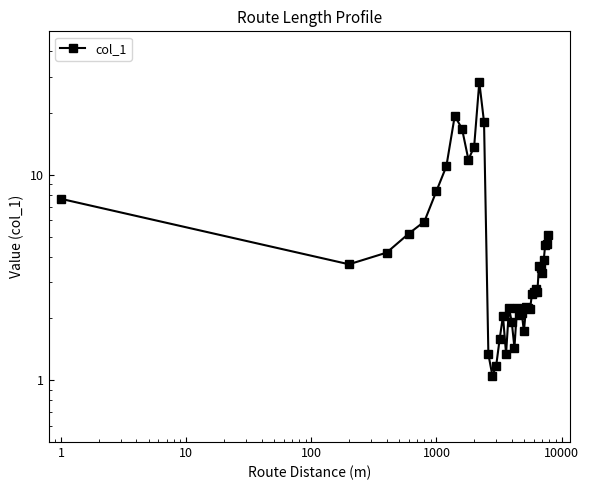

What is the smallest value displayed?

1.1